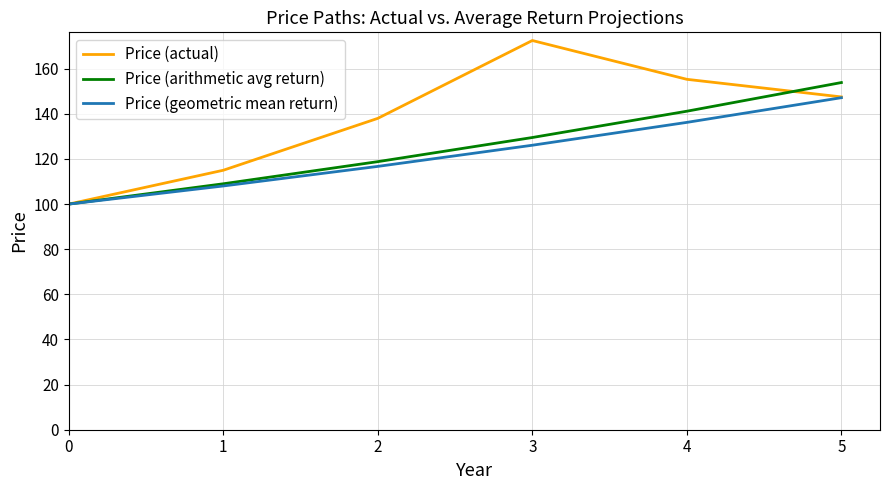

What is the difference between the highest and lowest values at 3?

46.4